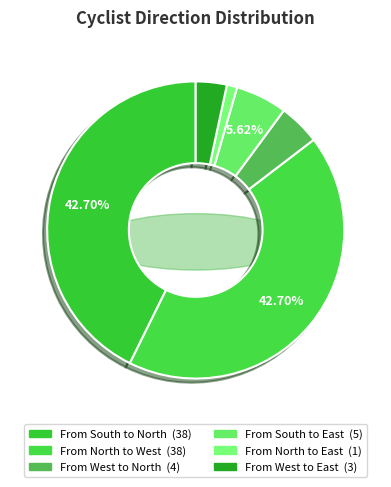

How many segments does this pie chart have?

6